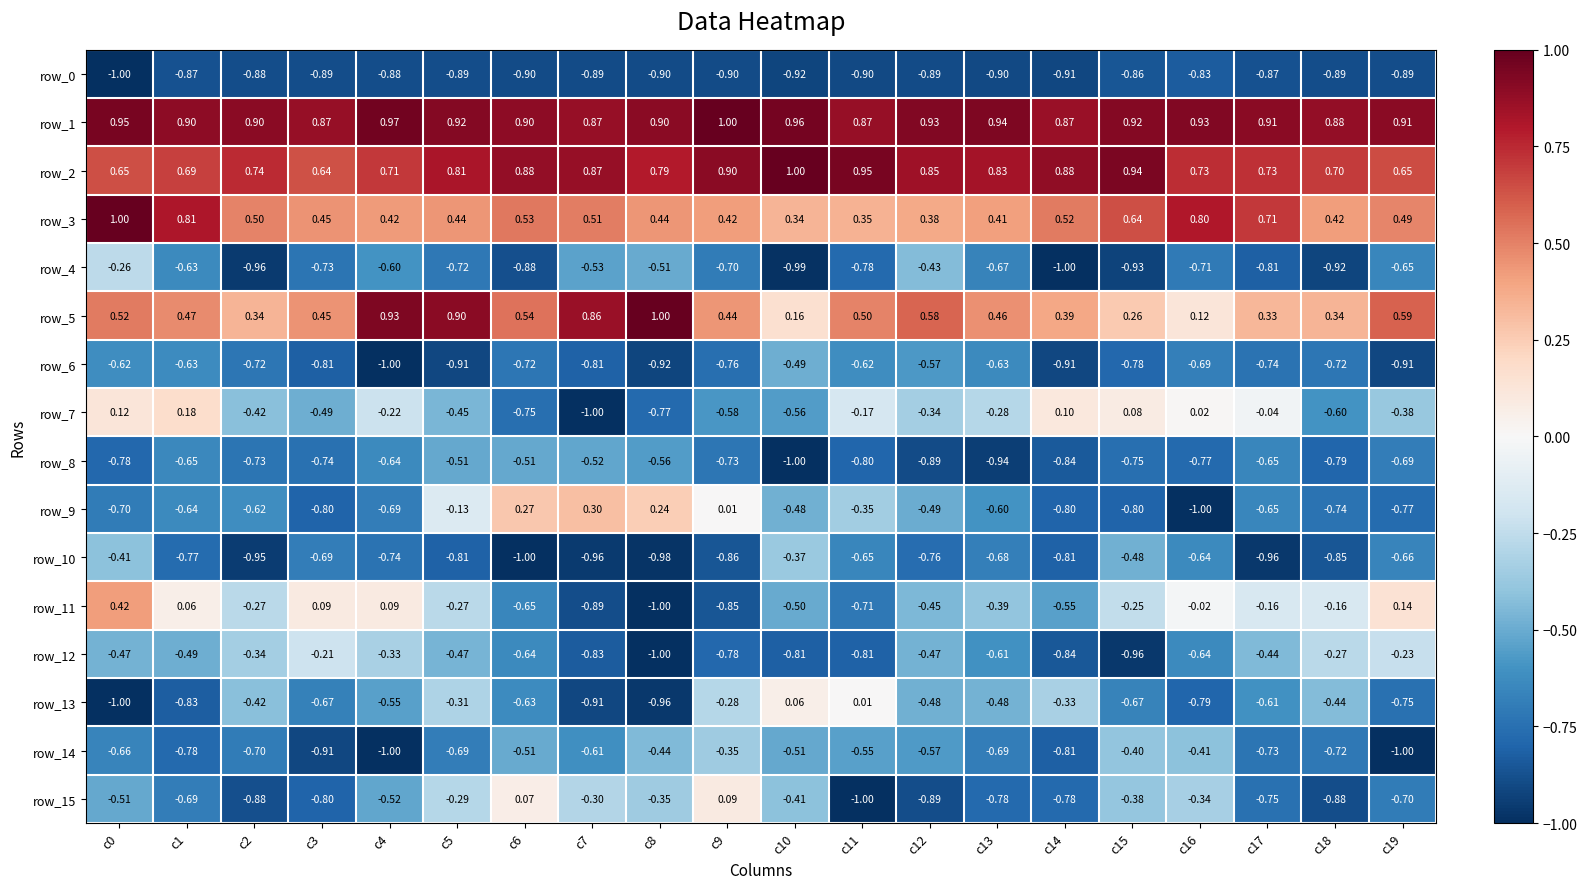

Is the value of row_11 at c17 greater than the value of row_12 at c9?

Yes